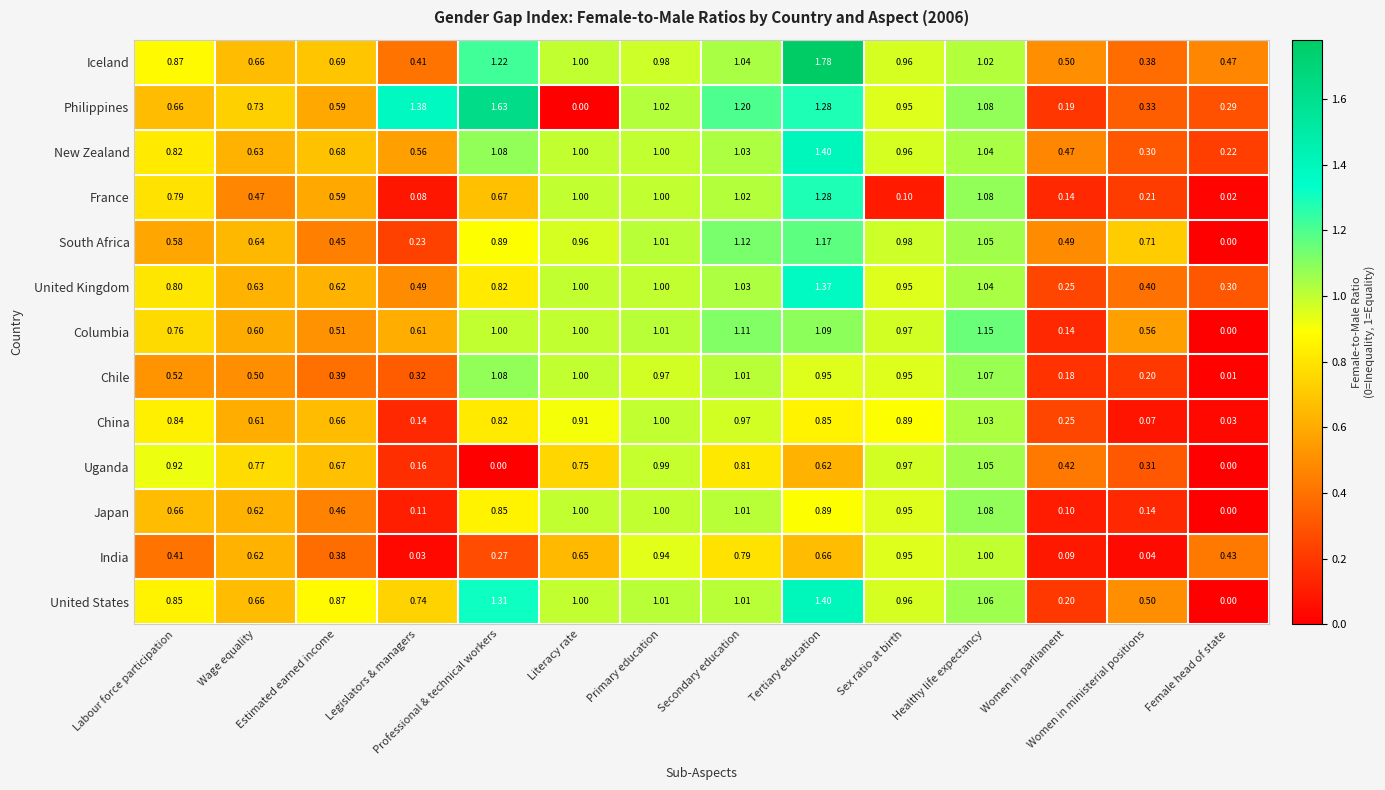

Which series has the largest total across all categories?

Iceland